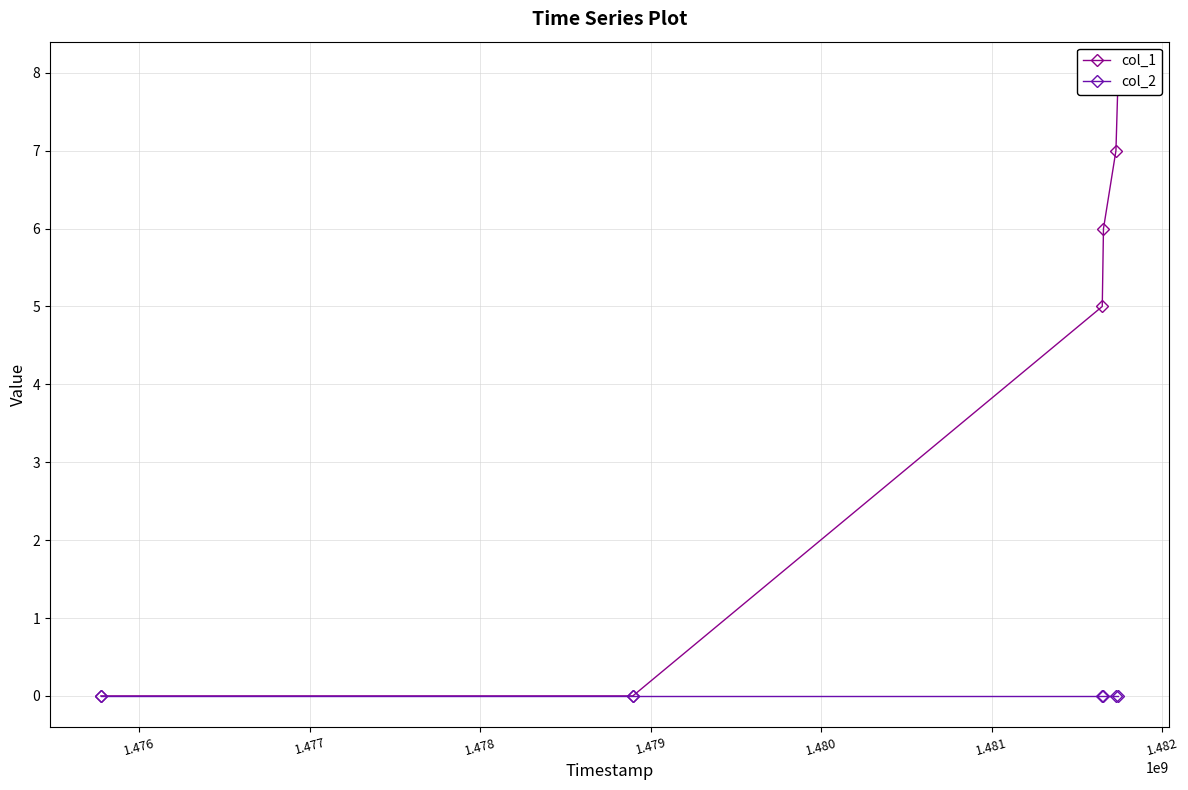

Where does the col_1 series first go above 6?

1.479